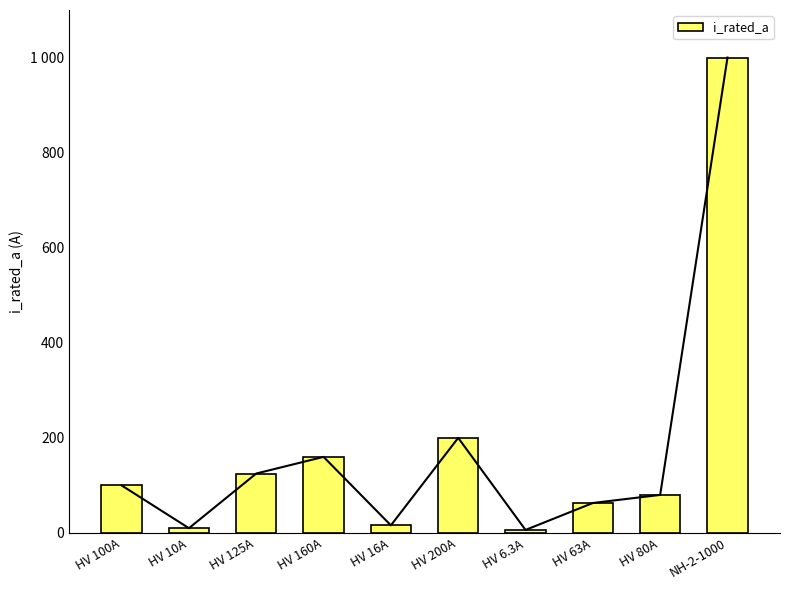

How many bars are there in total?

10